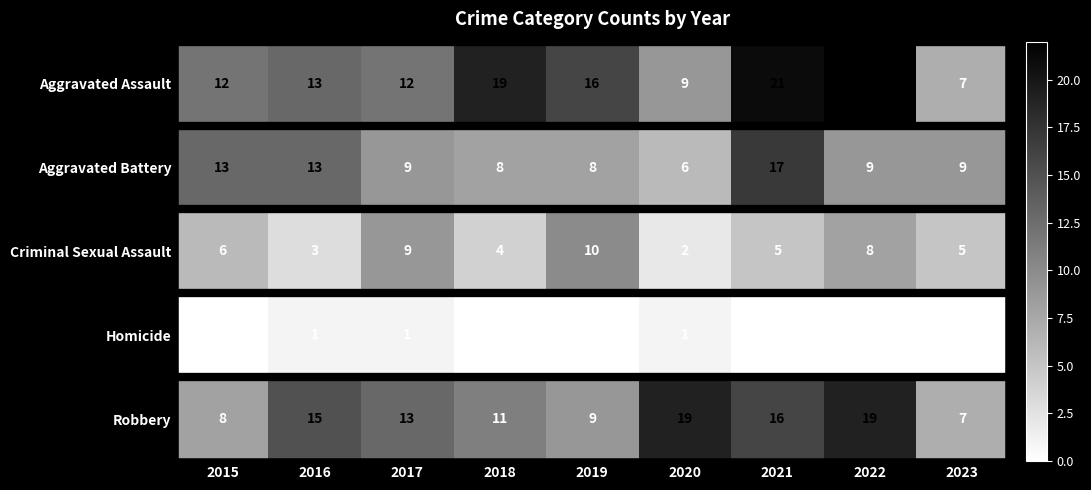

Which series has the largest total across all categories?

Aggravated Assault